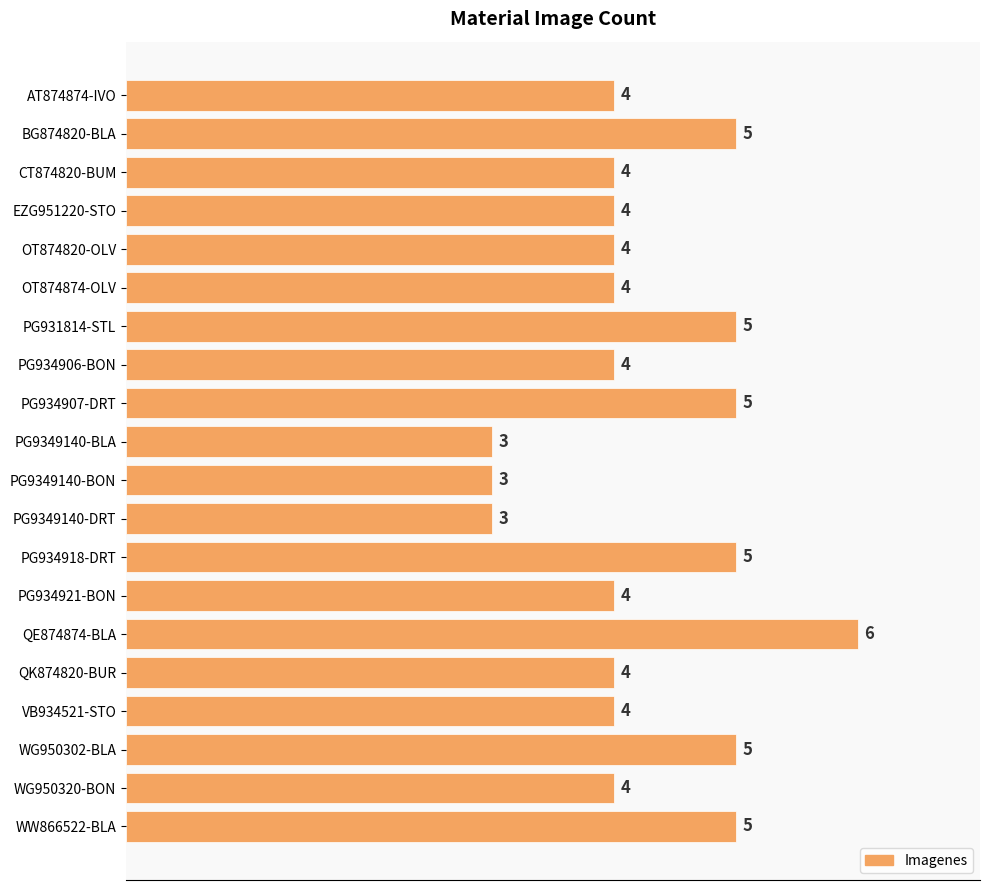

Reading bottom to top, extract all data points from this chart.

WW866522-BLA=5	WG950320-BON=4	WG950302-BLA=5	VB934521-STO=4	QK874820-BUR=4	QE874874-BLA=6	PG934921-BON=4	PG934918-DRT=5	PG9349140-DRT=3	PG9349140-BON=3	PG9349140-BLA=3	PG934907-DRT=5	PG934906-BON=4	PG931814-STL=5	OT874874-OLV=4	OT874820-OLV=4	EZG951220-STO=4	CT874820-BUM=4	BG874820-BLA=5	AT874874-IVO=4